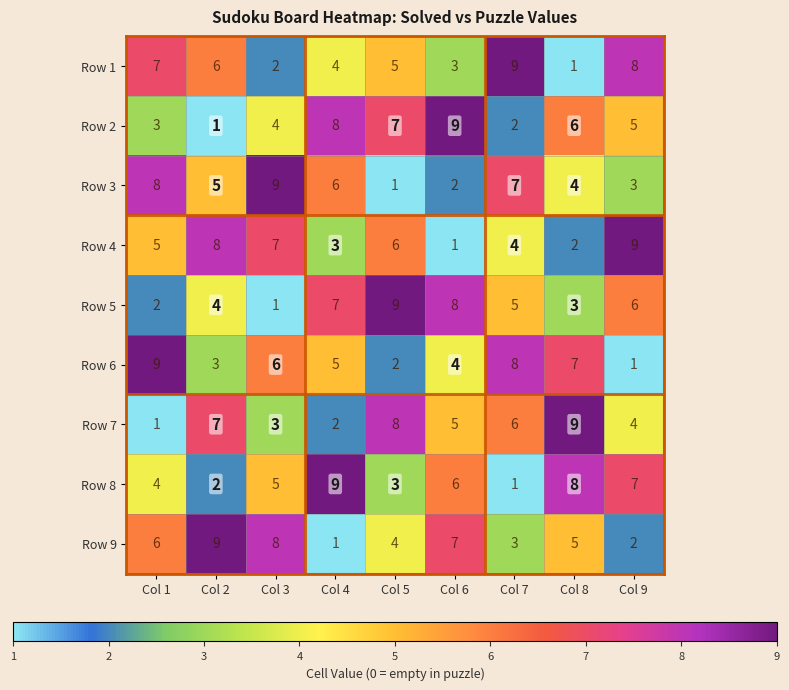

Between Col 6 and Col 7, which series saw the biggest shift?

Row 2